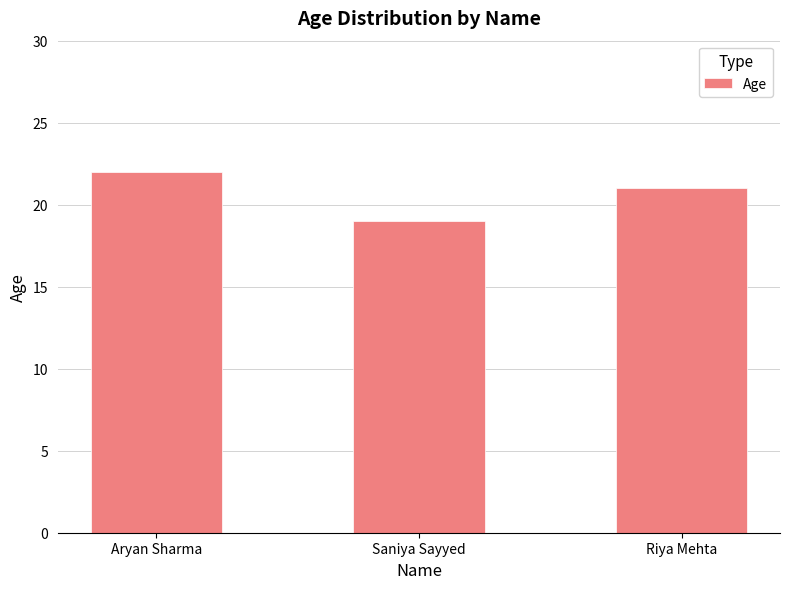

What is the ratio of the value at Saniya Sayyed to the value at Riya Mehta?

0.9